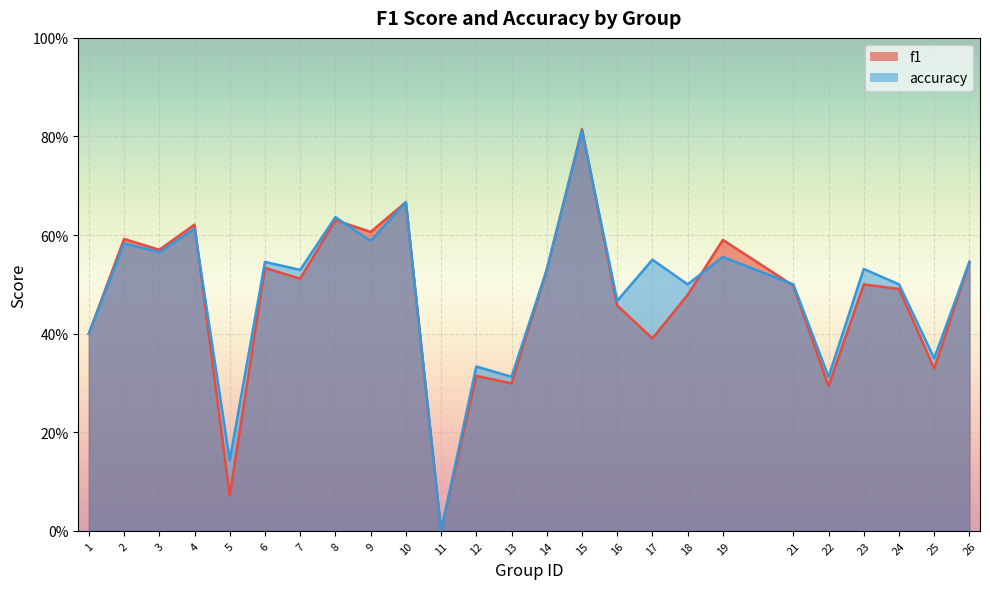

The f1 series shows 0.9 at 14. True or false?

False